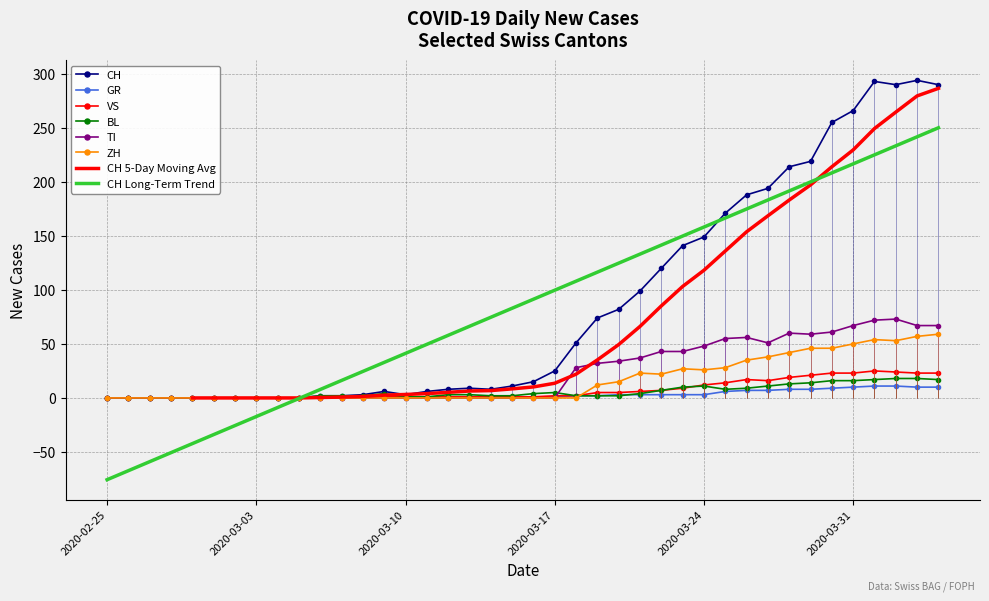

Rank the categories by GR value from highest to lowest.

2020-04-01, 2020-04-02, 2020-03-31, 2020-04-03, 2020-04-04, 2020-03-30, 2020-03-28, 2020-03-29, 2020-03-26, 2020-03-27, 2020-03-25, 2020-03-20, 2020-03-21, 2020-03-22, 2020-03-23, 2020-03-24, 2020-03-18, 2020-03-19, 2020-03-16, 2020-03-17, 2020-02-25, 2020-02-26, 2020-02-27, 2020-02-28, 2020-02-29, 2020-03-01, 2020-03-02, 2020-03-03, 2020-03-04, 2020-03-05, 2020-03-06, 2020-03-07, 2020-03-08, 2020-03-09, 2020-03-10, 2020-03-11, 2020-03-12, 2020-03-13, 2020-03-14, 2020-03-15